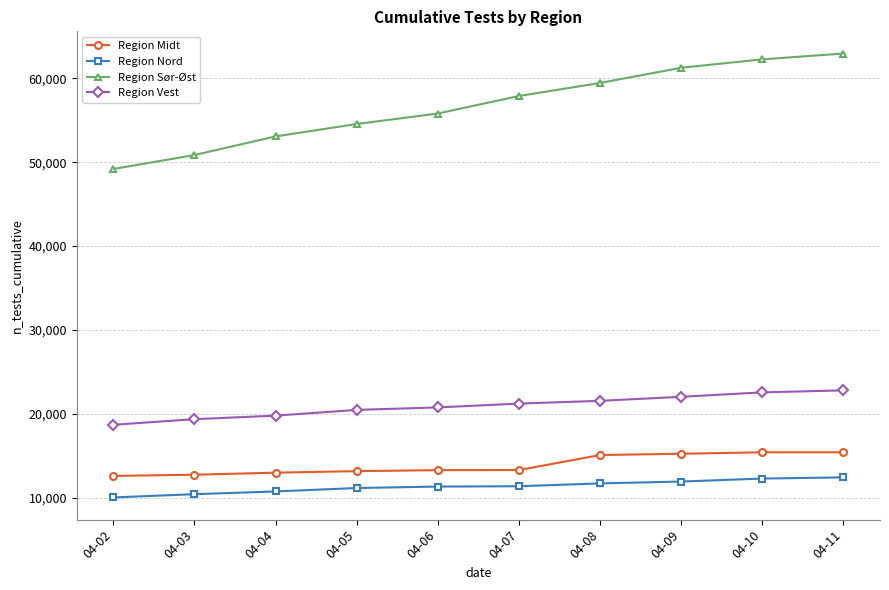

The Region Midt series shows 15224 at 04-09. True or false?

True